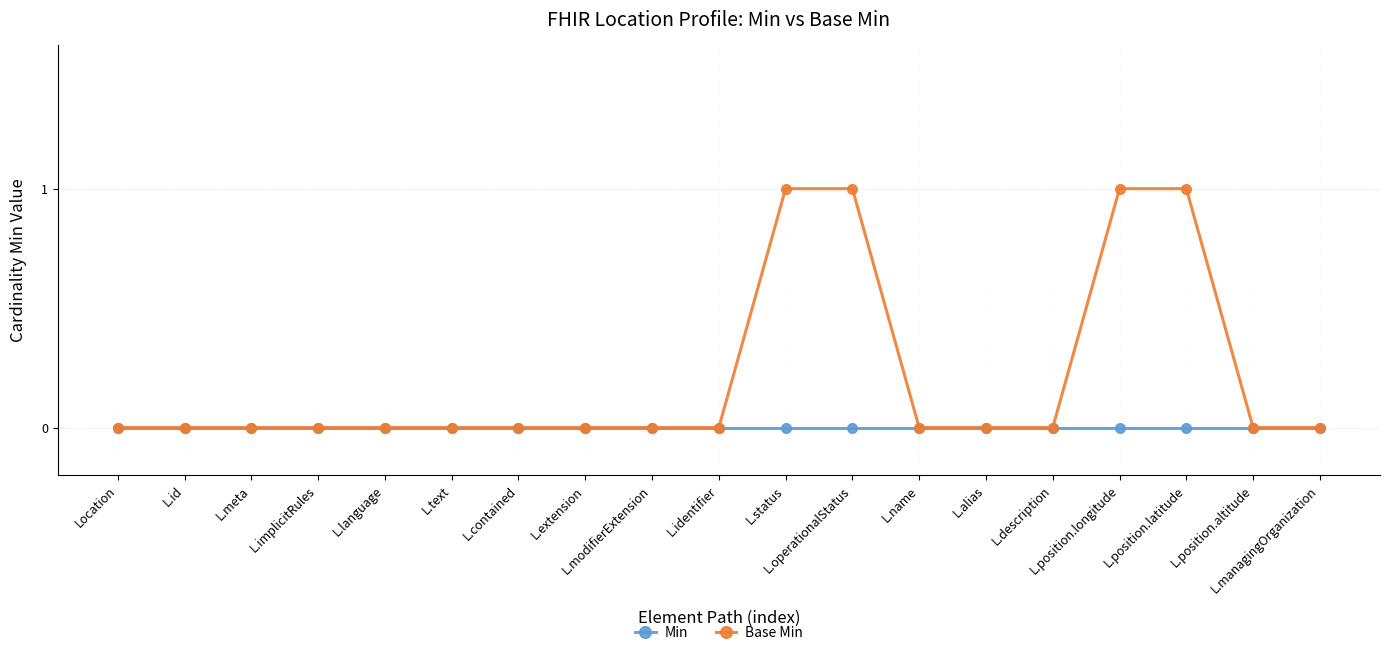

Rank the series by their average value, from lowest to highest.

Min, Base Min